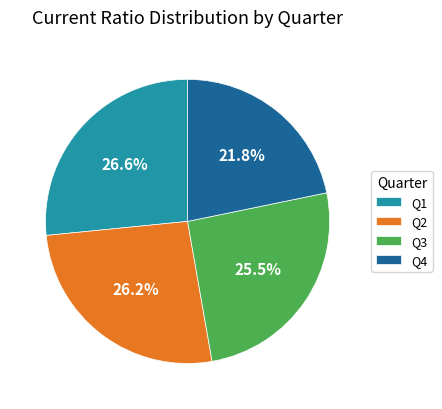

To the nearest percent, what portion does Q2 represent?

26%